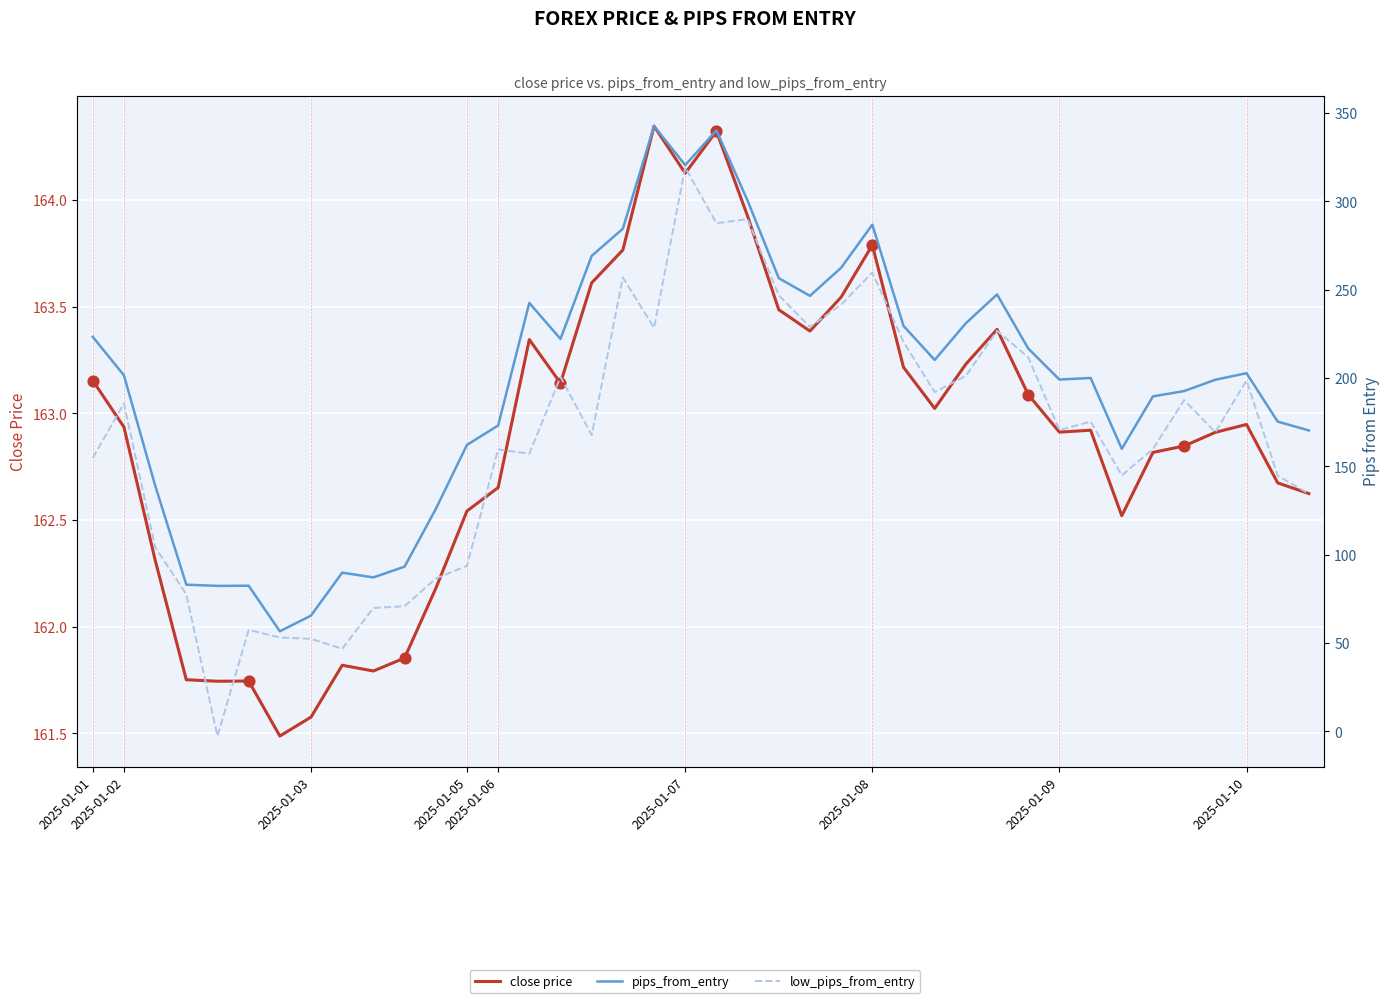

Which series reaches the minimum Y coordinate?

low_pips_from_entry